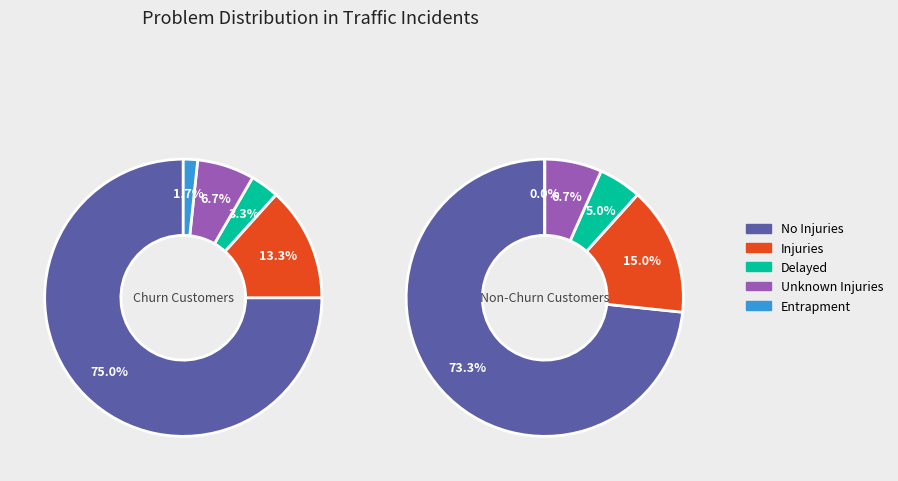

What percentage do Injuries and Unknown Injuries together represent?

20.0%